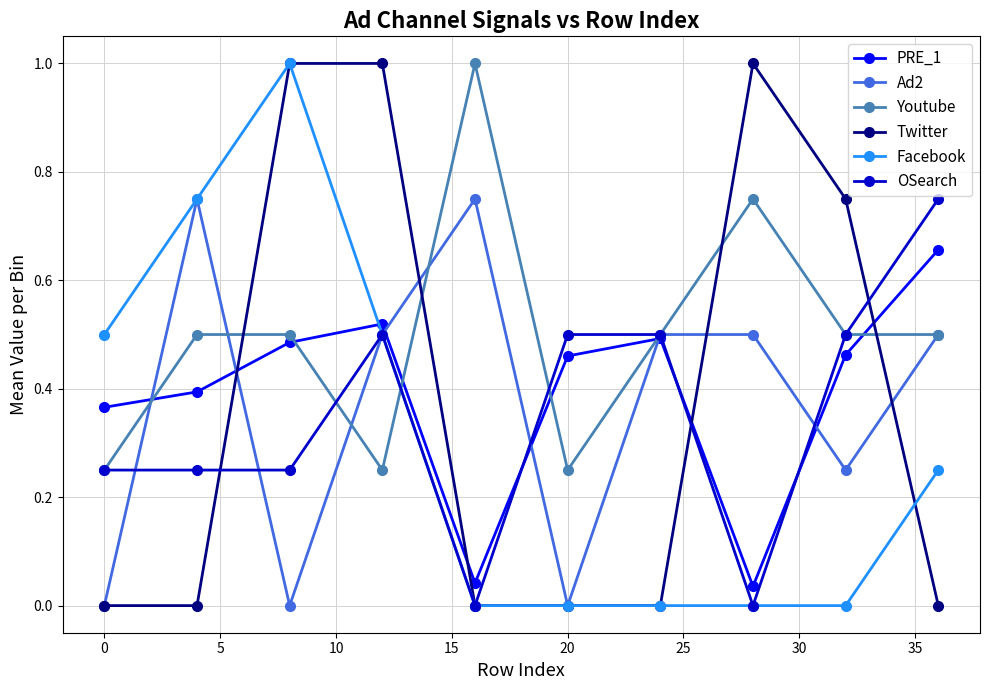

Does the chart have visible grid lines?

Yes